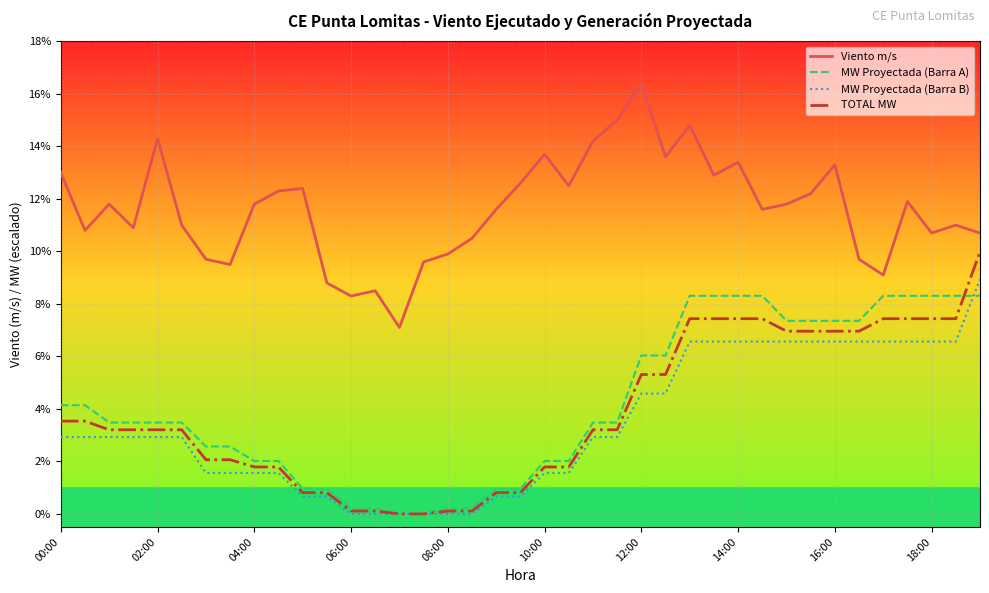

What is the greatest value displayed?

16.4